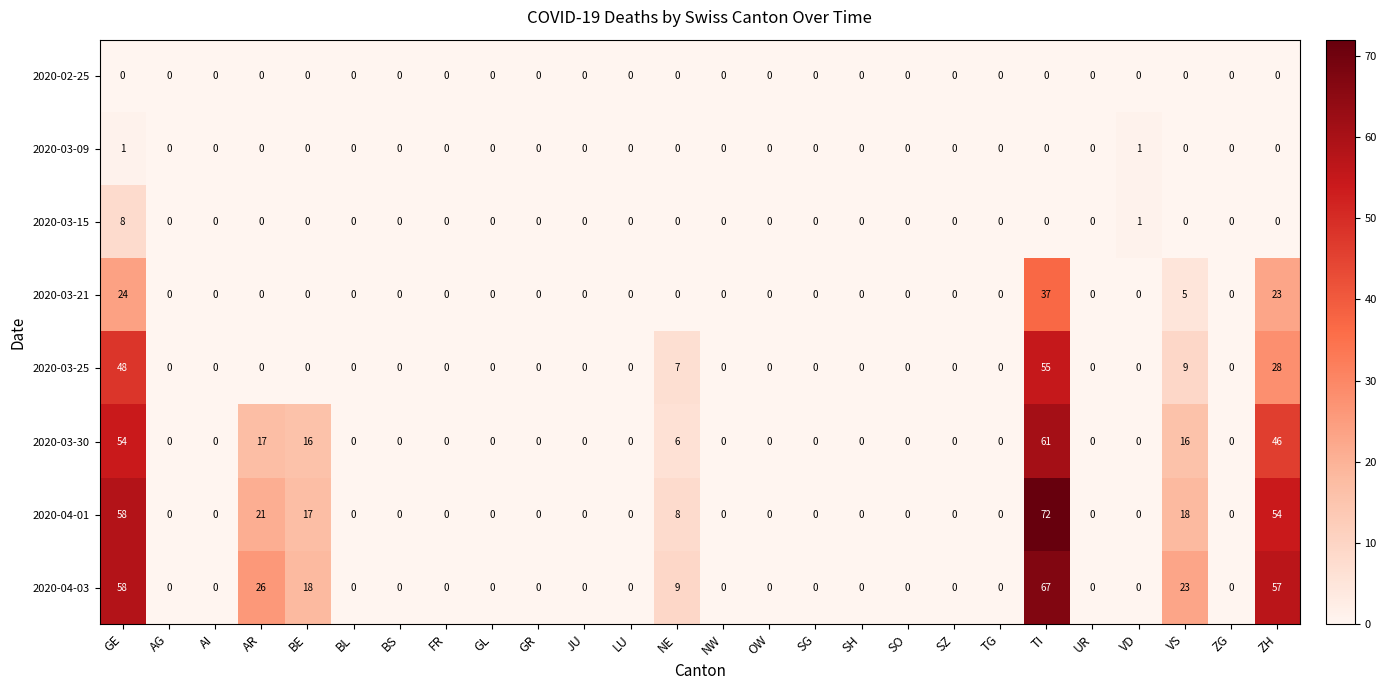

True or false: 2020-04-03 has a value of 9 at NE.

True